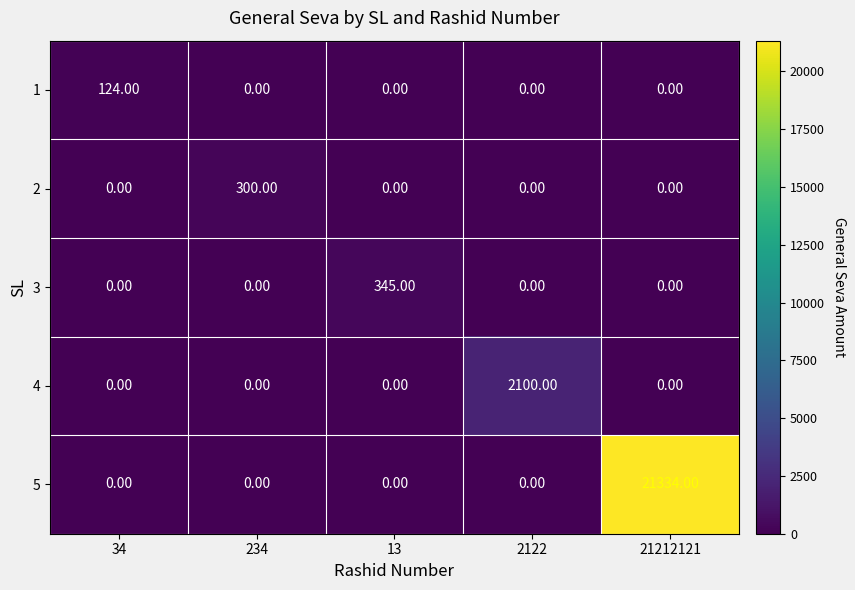

What is the total value across all series at 13?

345